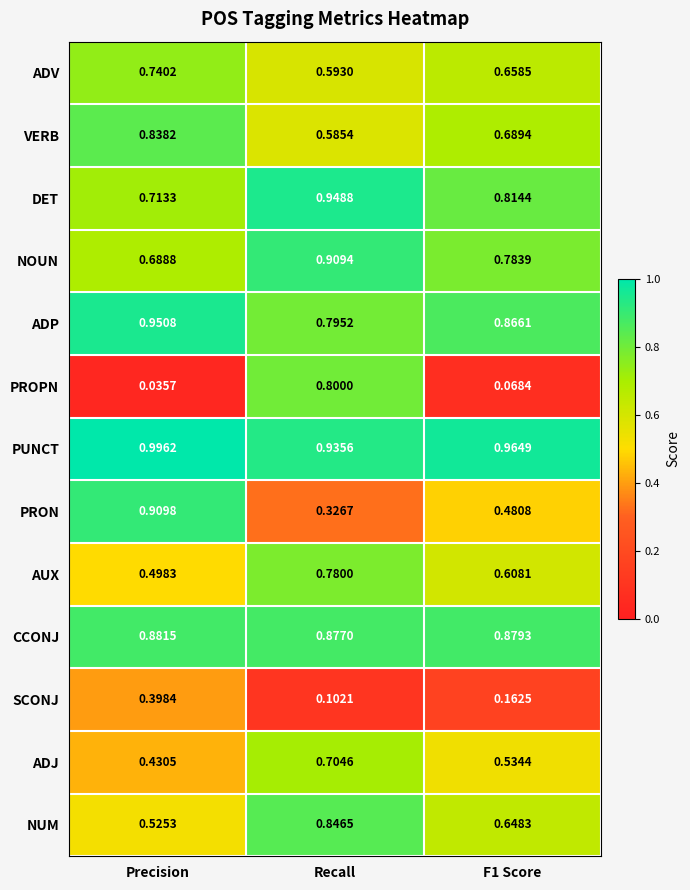

At which label is AUX closest to 0?

Precision